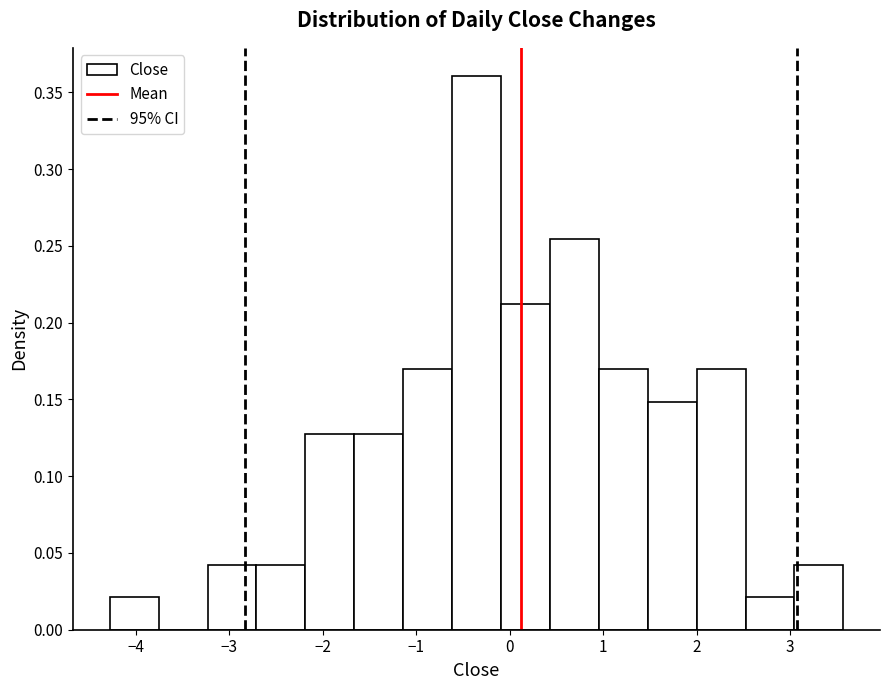

Which range on the x-axis has the tallest bar?

-0.6 to -0.1